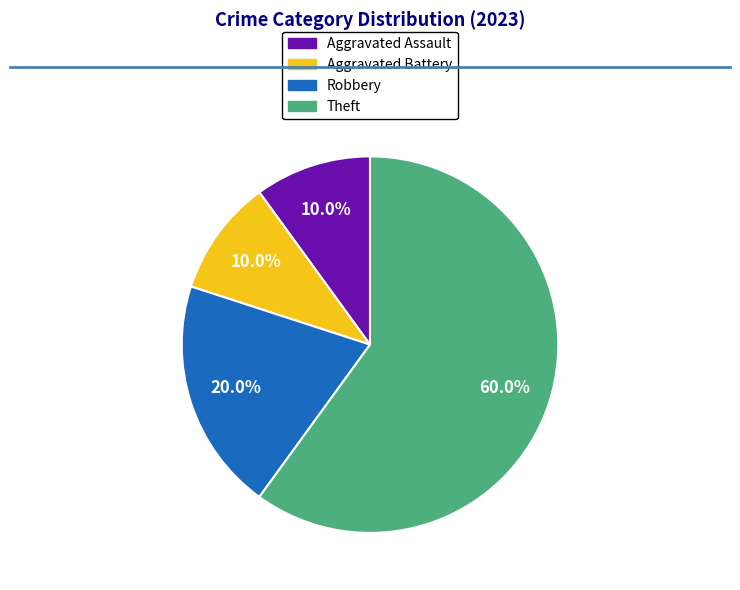

Is the sum of Aggravated Battery and Aggravated Assault greater than half?

No